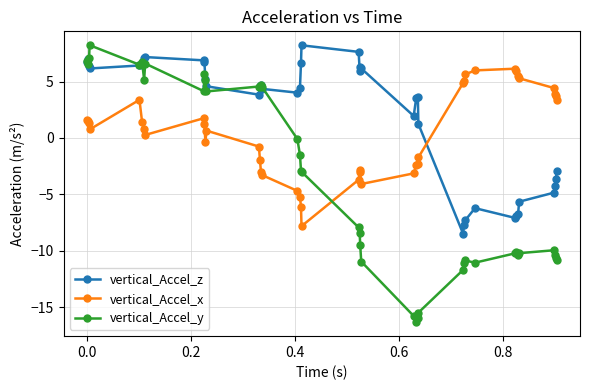

List the series in order of their overall mean, lowest first.

vertical_Accel_y, vertical_Accel_x, vertical_Accel_z